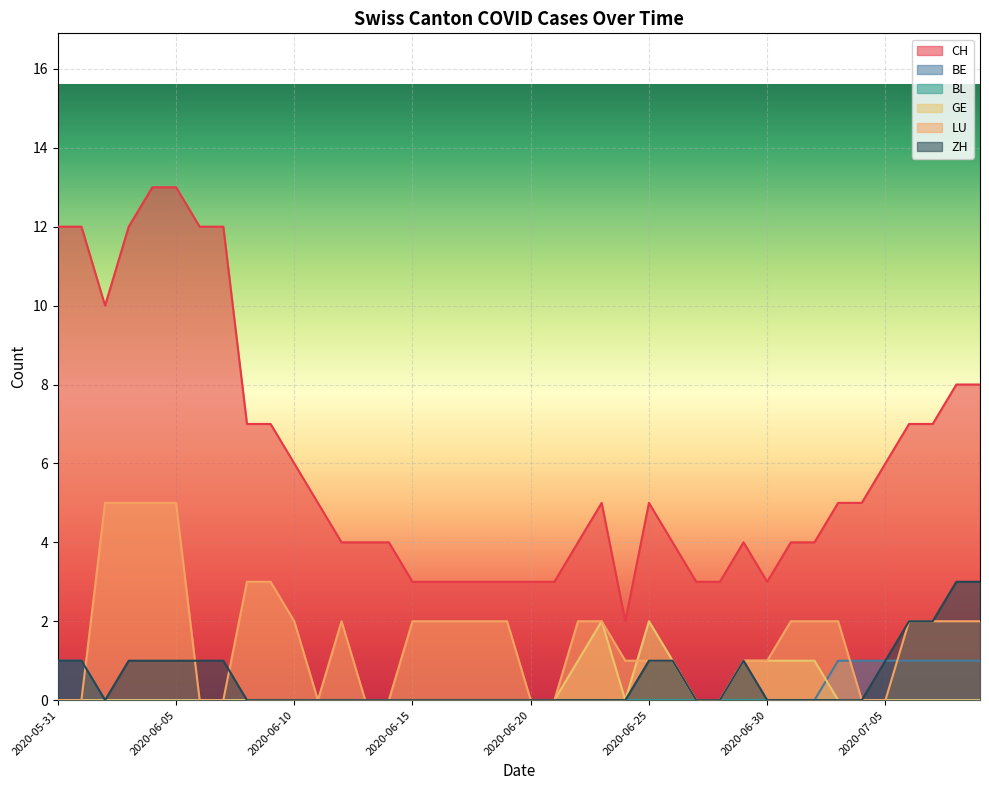

Between 2020-07-01 and 2020-06-20, which is larger?

2020-07-01